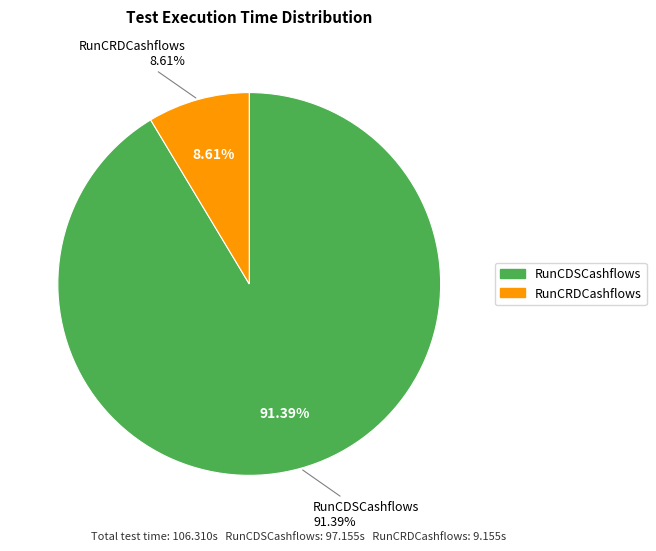

Rank the categories by value from lowest to highest.

RunCRDCashflows, RunCDSCashflows